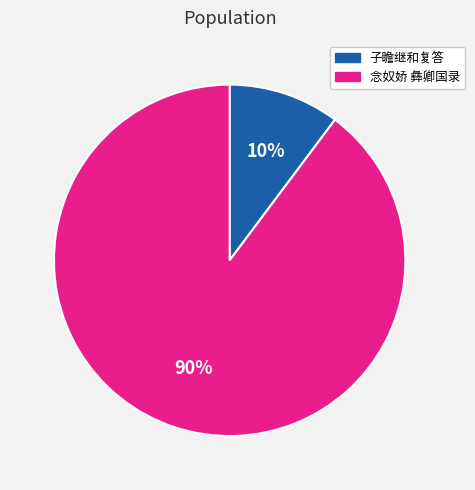

To the nearest percent, what is the average slice percentage?

50%